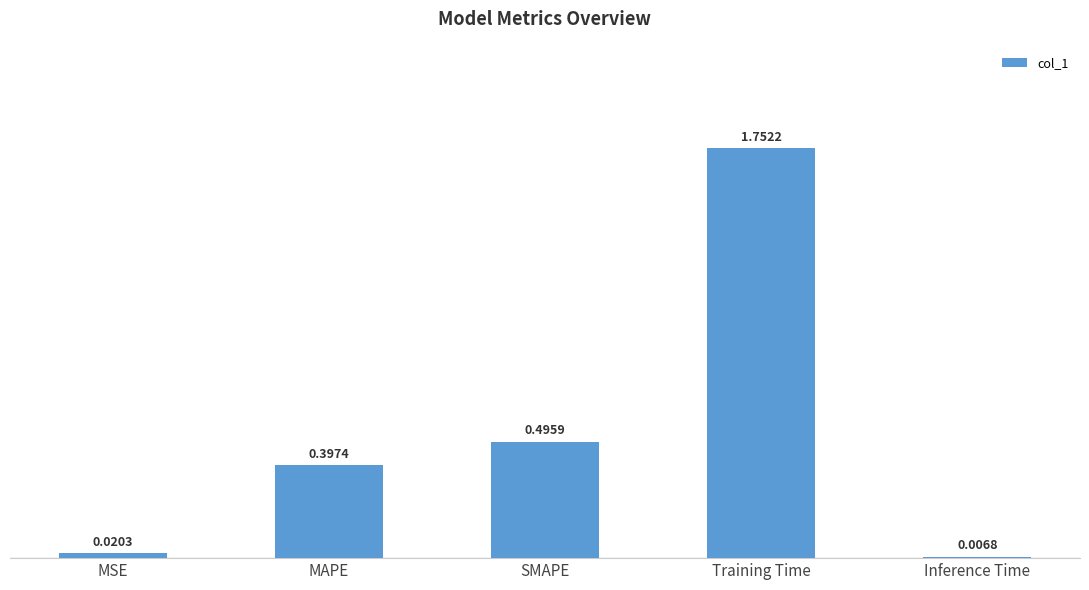

Where is the data nearest to the value 0?

Inference Time